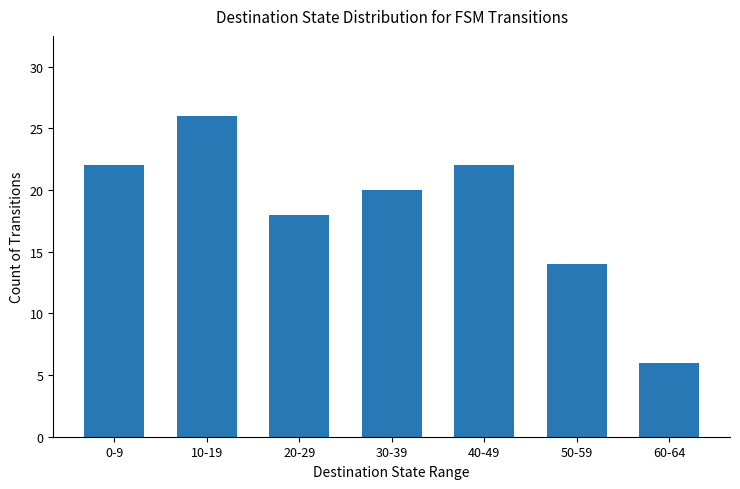

Is it true that the value at 30-39 is 20?

True